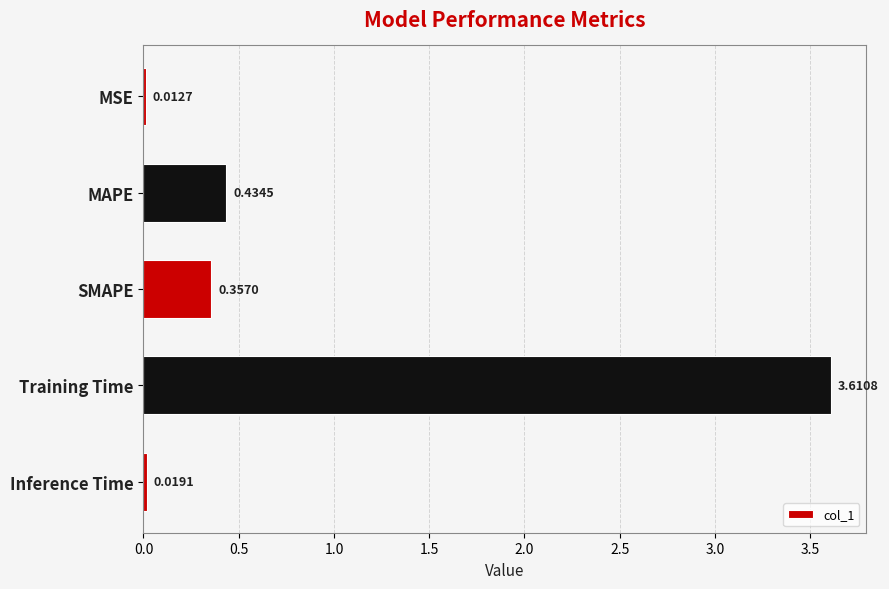

What is the difference between the maximum and second lowest values?

3.6